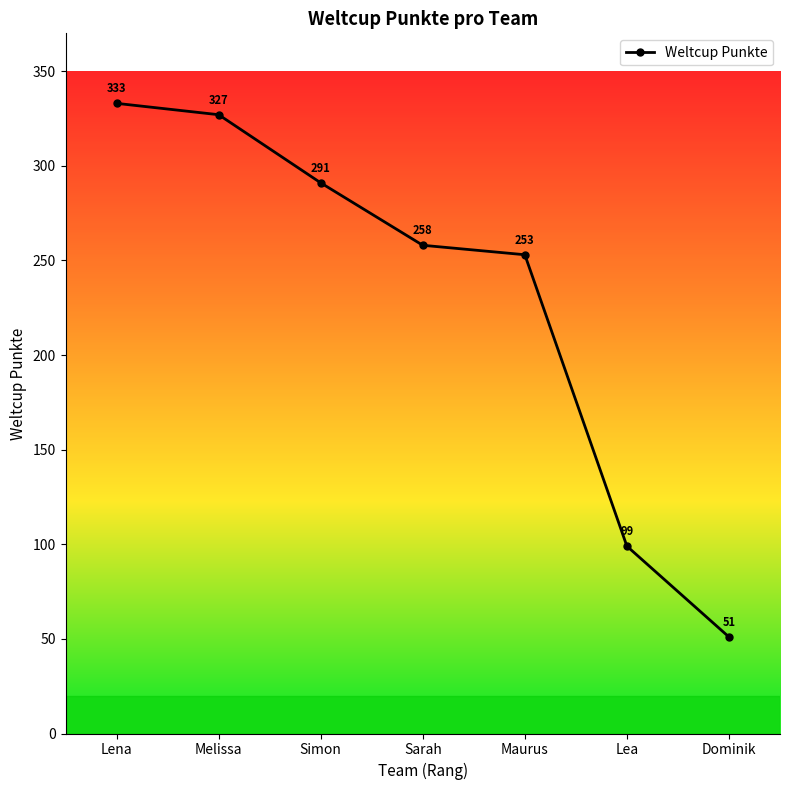

The chart shows a value of 594 at Lena. True or false?

False